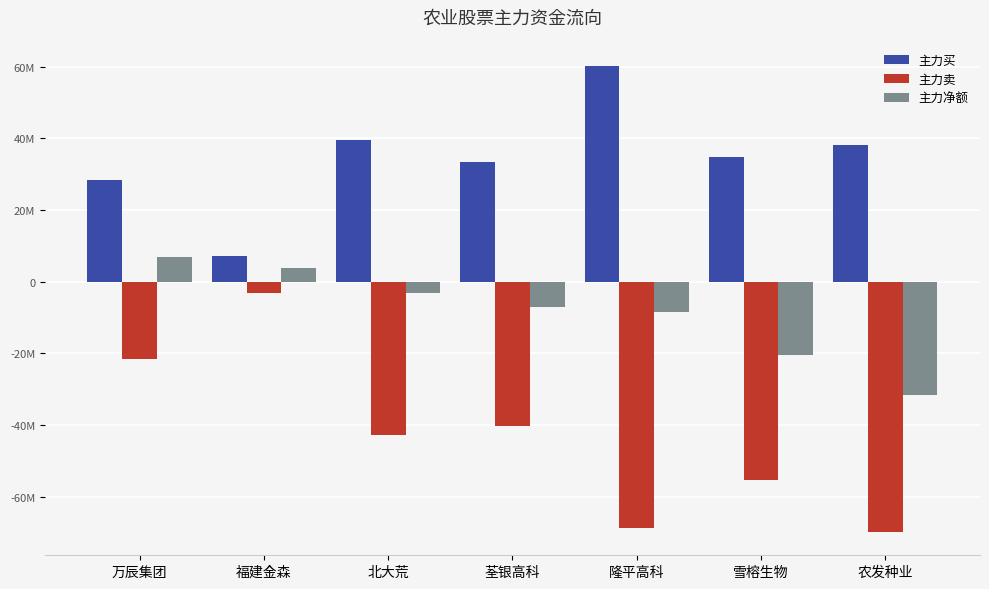

Rank the series by their maximum value, from highest to lowest.

主力买, 主力净额, 主力卖